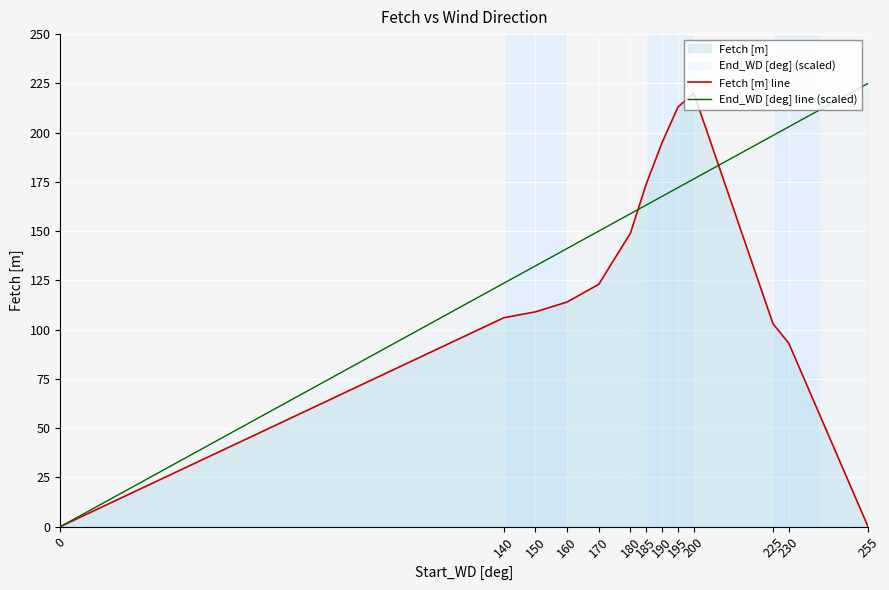

Where do End_WD [deg] line (scaled) and Fetch [m] line first cross each other?

180 and 185